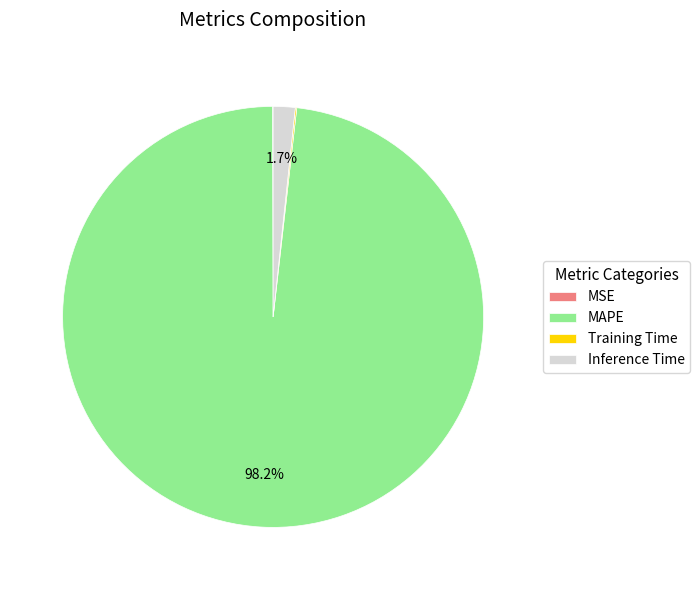

Which category has the biggest portion of the pie?

MAPE